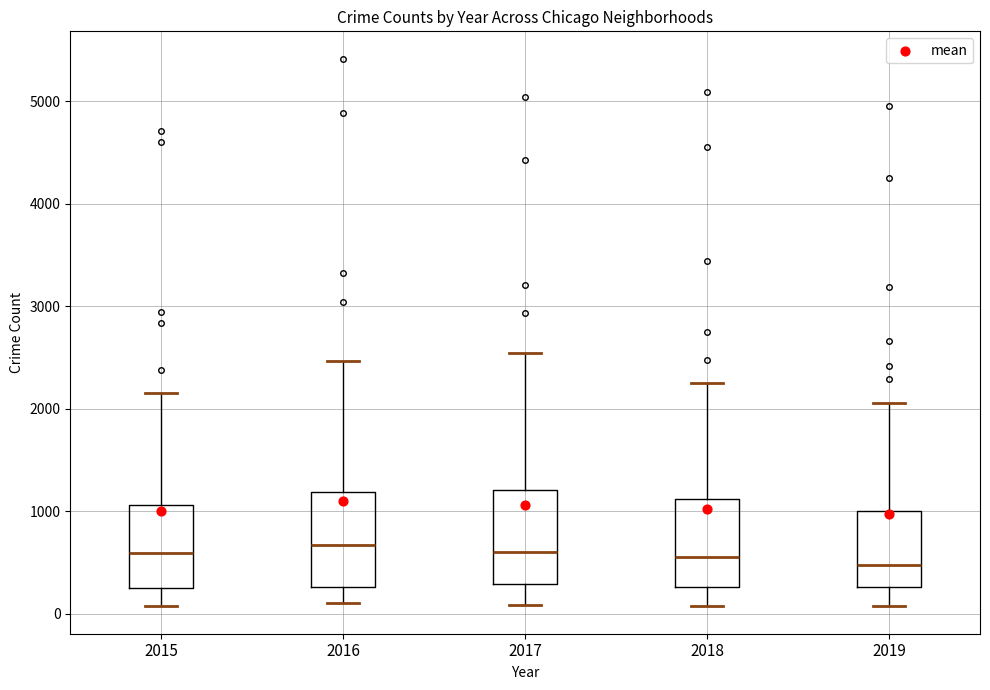

Reading left to right, read every box against the y-axis: the position of its median line, the range the box covers, and the ends of its whiskers. The values are not printed on the chart, so give them approximately, as read against the axis.

2015: median 600, box 300 to 1100, whiskers 100 to 2200
2016: median 700, box 300 to 1200, whiskers 100 to 2500
2017: median 600, box 300 to 1200, whiskers 100 to 2500
2018: median 600, box 300 to 1100, whiskers 100 to 2300
2019: median 500, box 300 to 1000, whiskers 100 to 2100